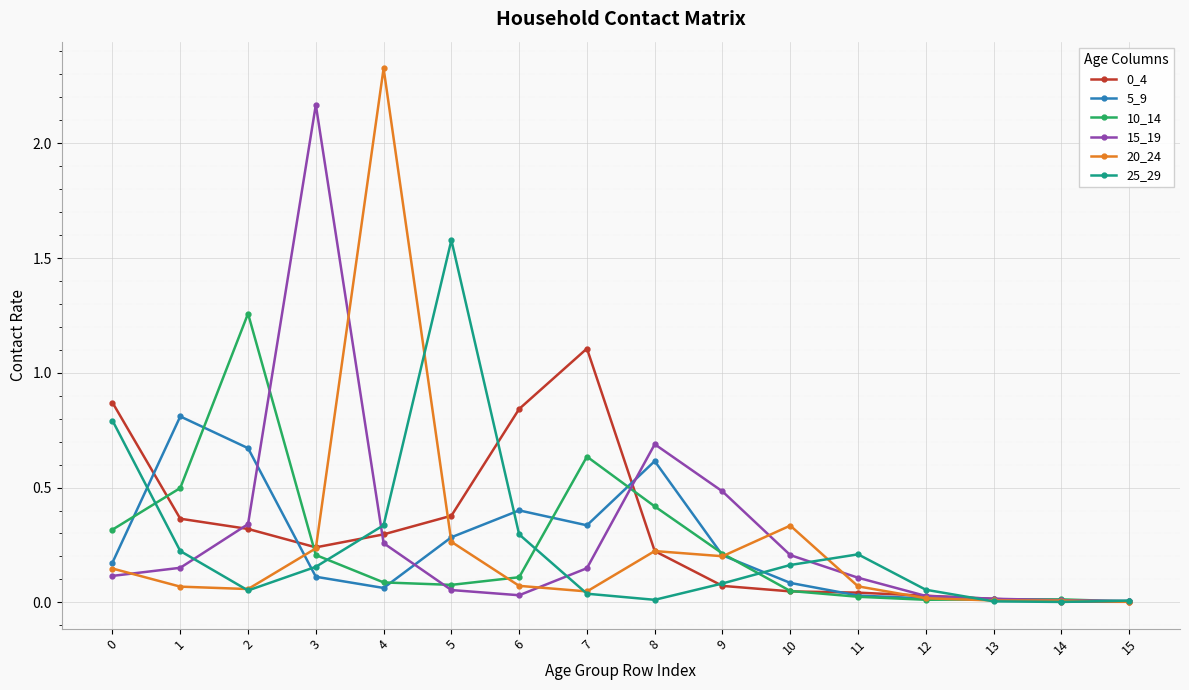

The 0_4 series shows 0.0 at 11. True or false?

True